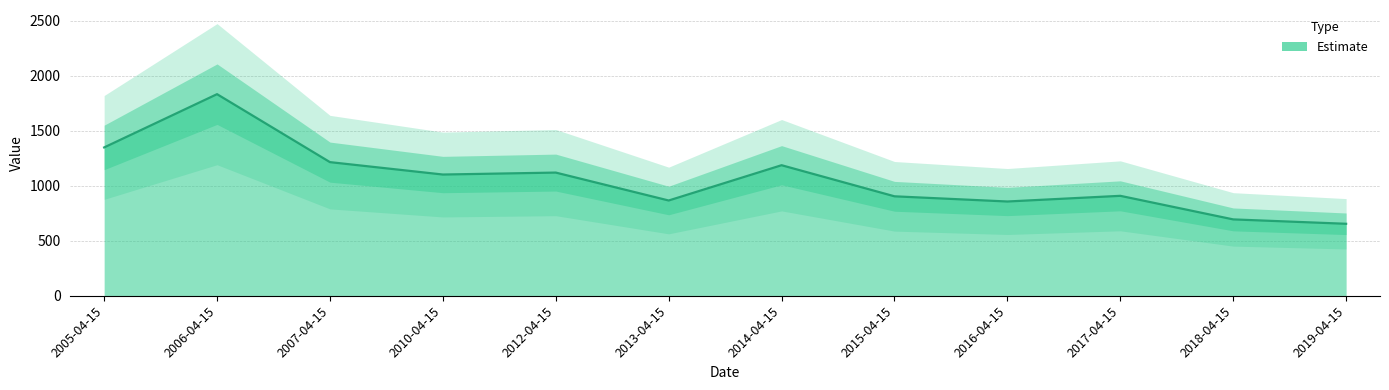

What is the difference between the values at 2005-04-15 and 2007-04-15?

133.7